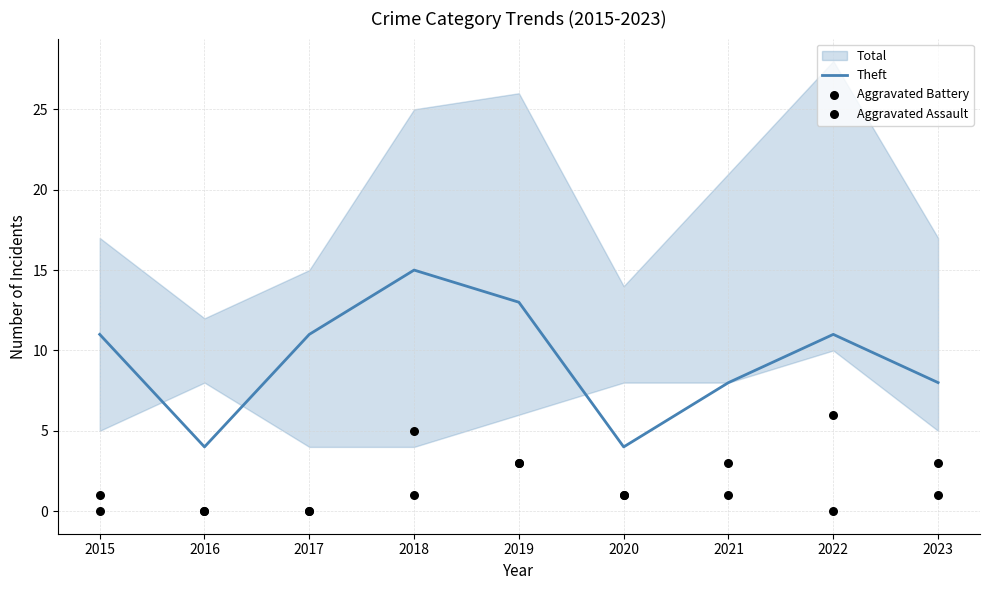

Is the value of Aggravated Battery at 2023 greater than the value of Theft at 2019?

No